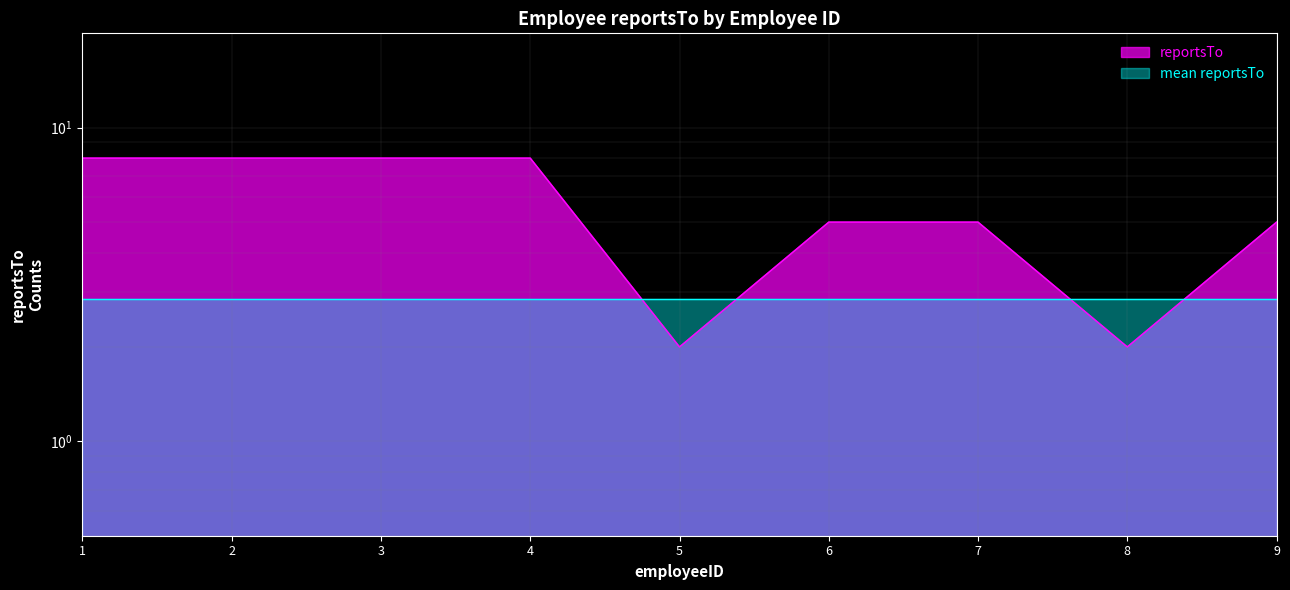

List the labels in order of value, smallest first.

5, 8, 6, 7, 9, 1, 2, 3, 4